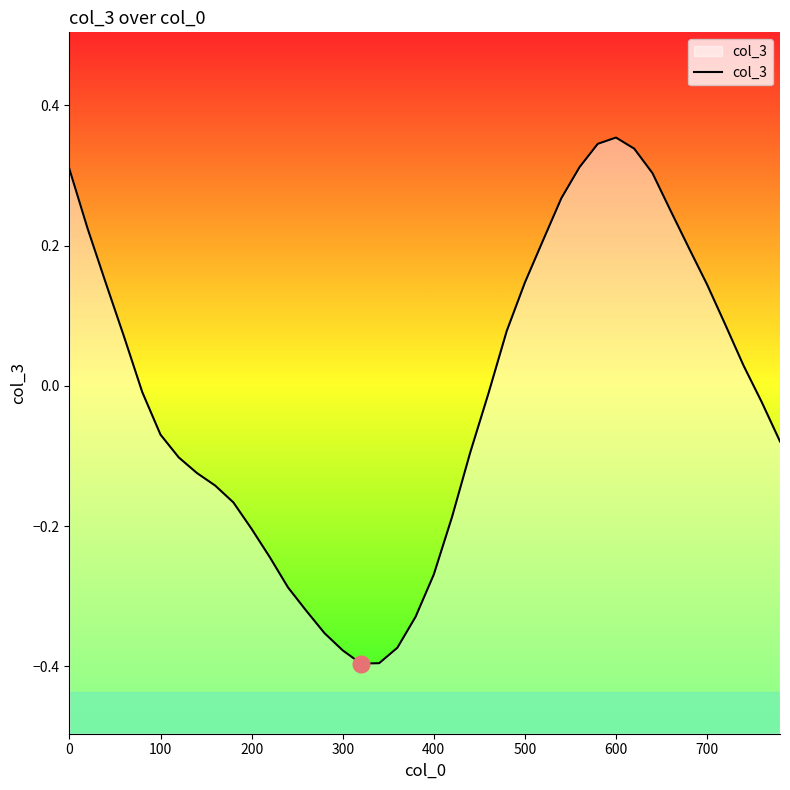

How many values are above zero?

18